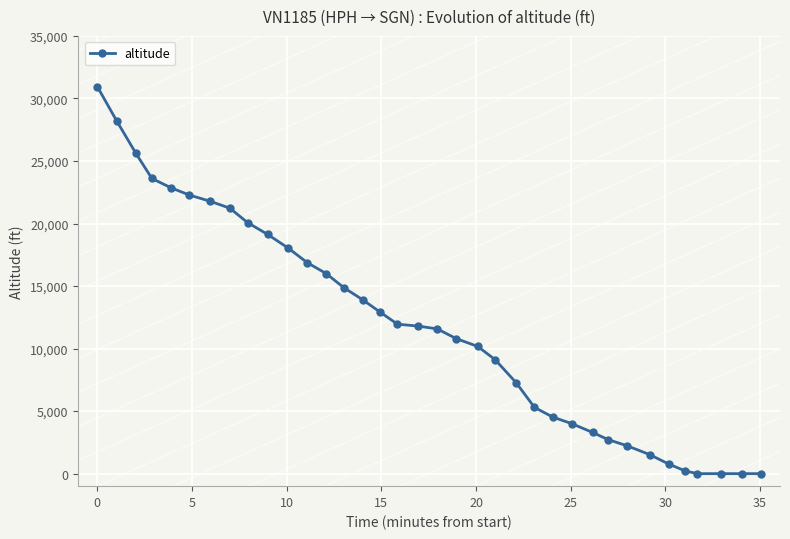

How many lines are shown in the chart?

1